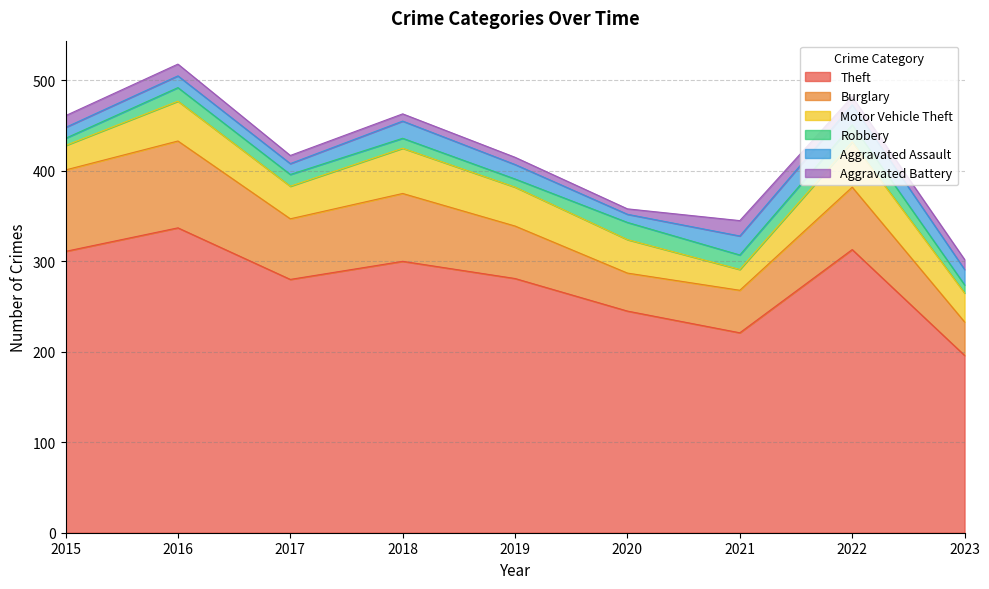

Is the value of Aggravated Battery at 2023 greater than the value of Theft at 2019?

No